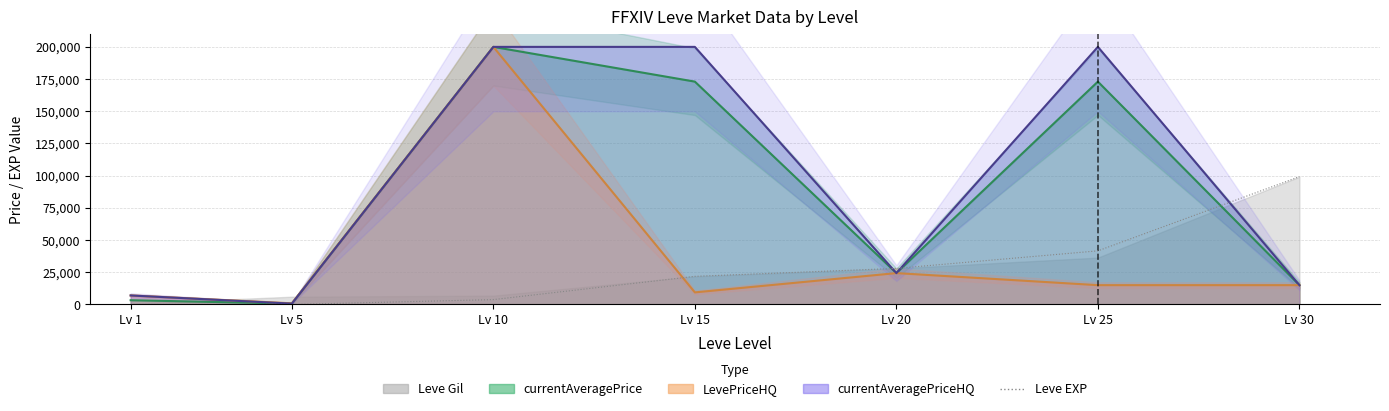

What is the smallest value displayed?

1